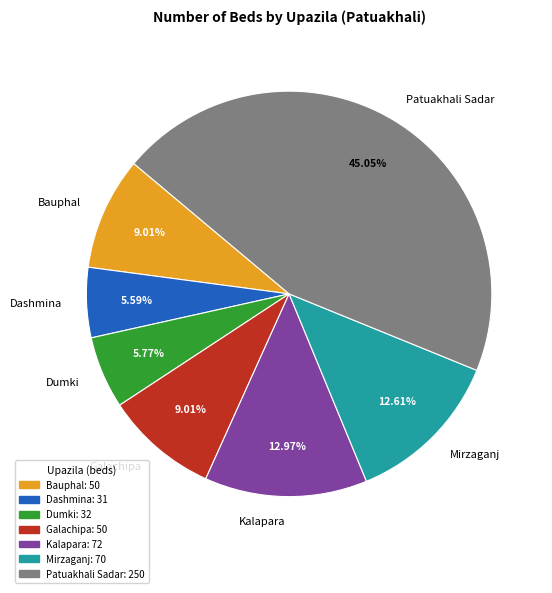

To the nearest percent, what portion does Dumki represent?

6%